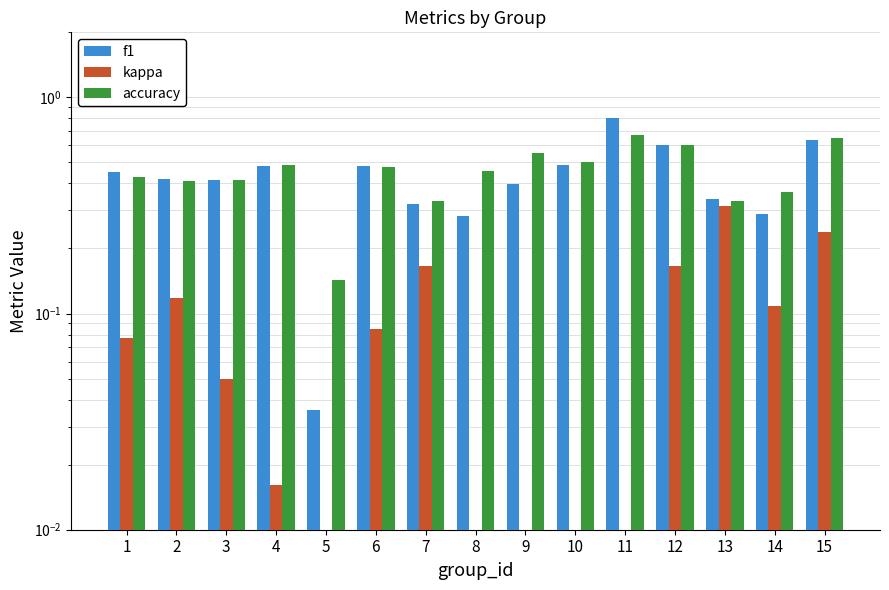

Are the bars horizontal?

No